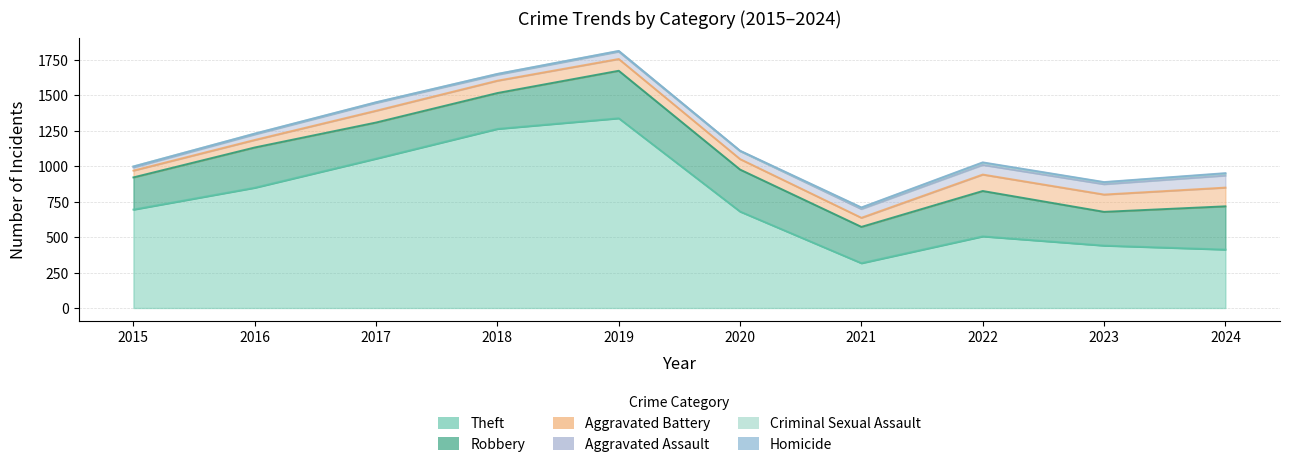

Does the chart display data point markers on the line(s)?

No